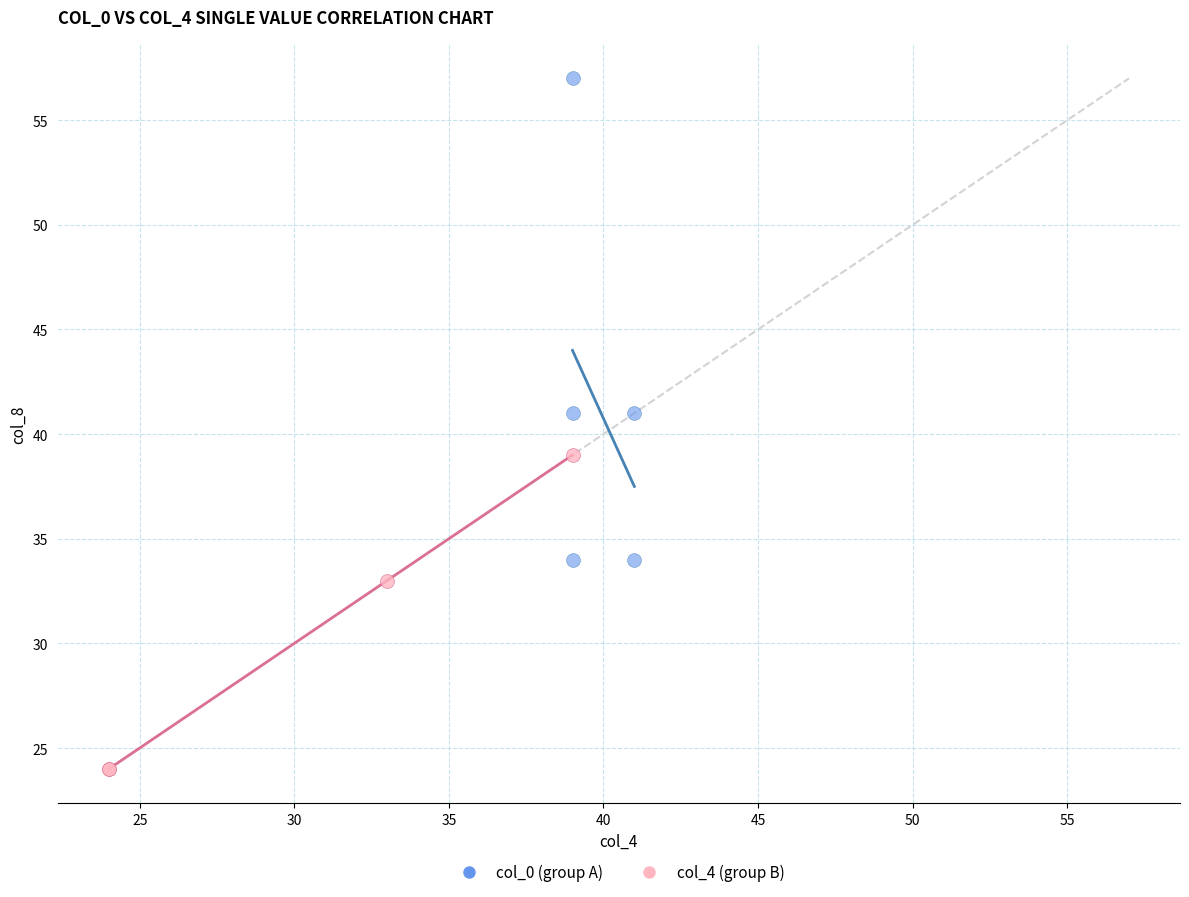

Which series contains the highest Y value?

col_0 (group A)